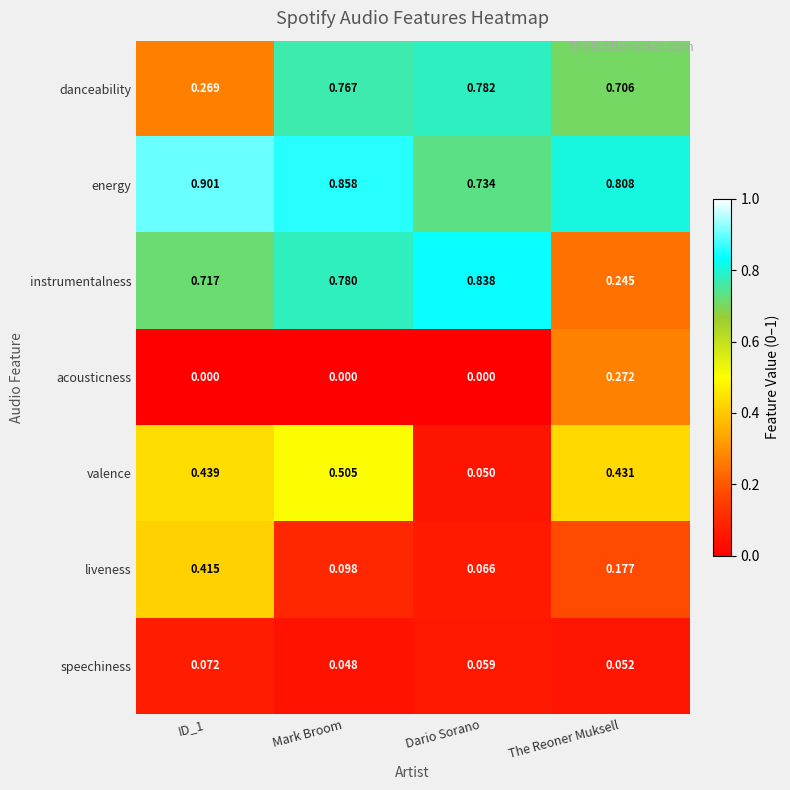

Which series has the widest spread of values?

instrumentalness